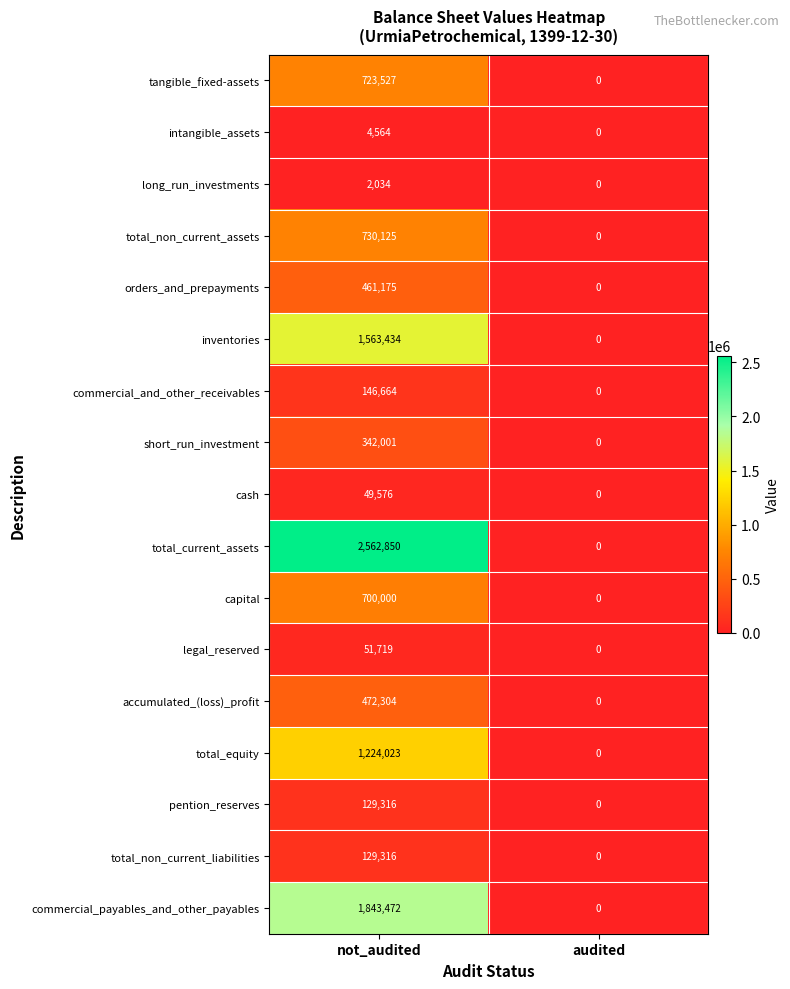

The pention_reserves series shows 169687 at not_audited. True or false?

False